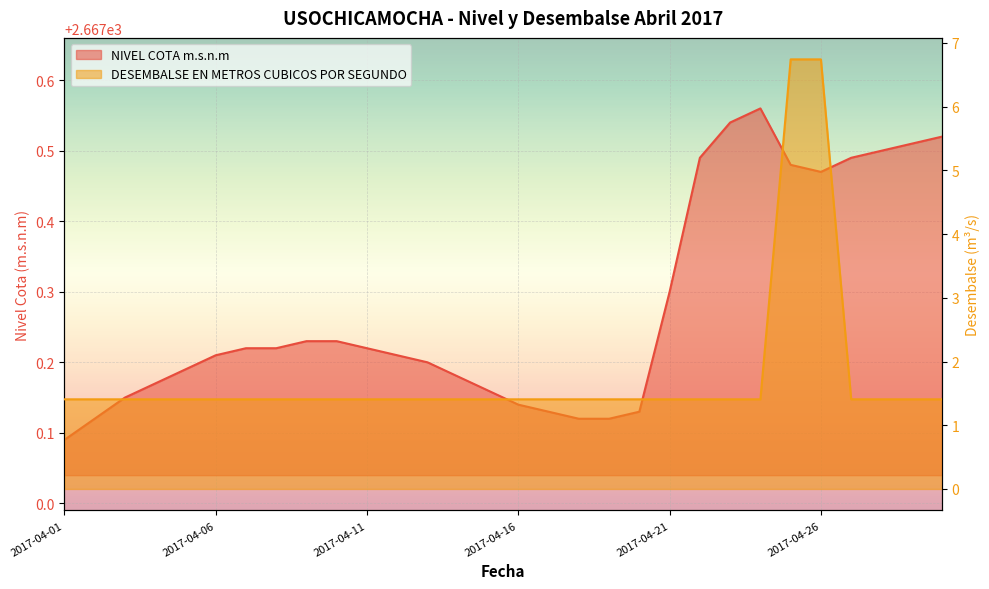

Is the value of NIVEL COTA m.s.n.m at 2017-04-17 greater than the value of DESEMBALSE EN METROS CUBICOS POR SEGUNDO at 2017-04-15?

Yes